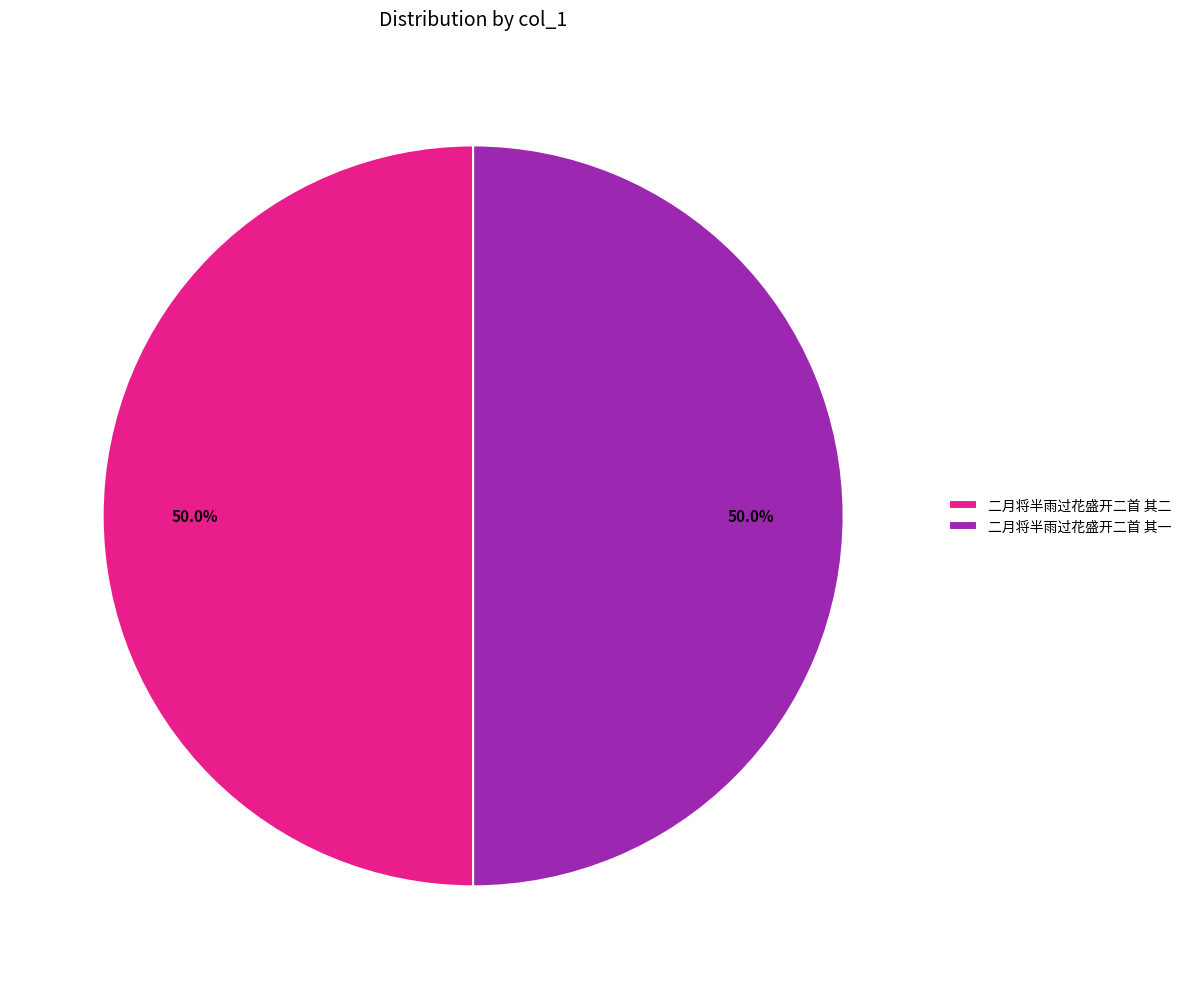

What is the ratio of the value at 二月将半雨过花盛开二首 其一 to the value at 二月将半雨过花盛开二首 其二?

1.0